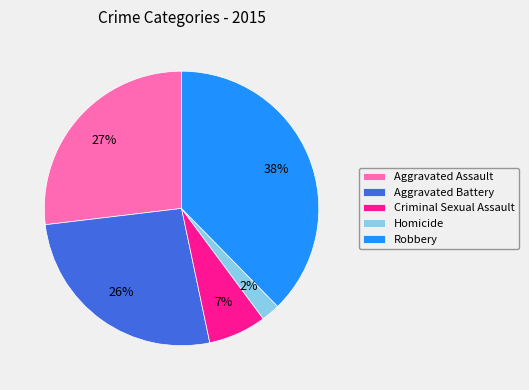

Between Criminal Sexual Assault and Aggravated Battery, which is larger?

Aggravated Battery